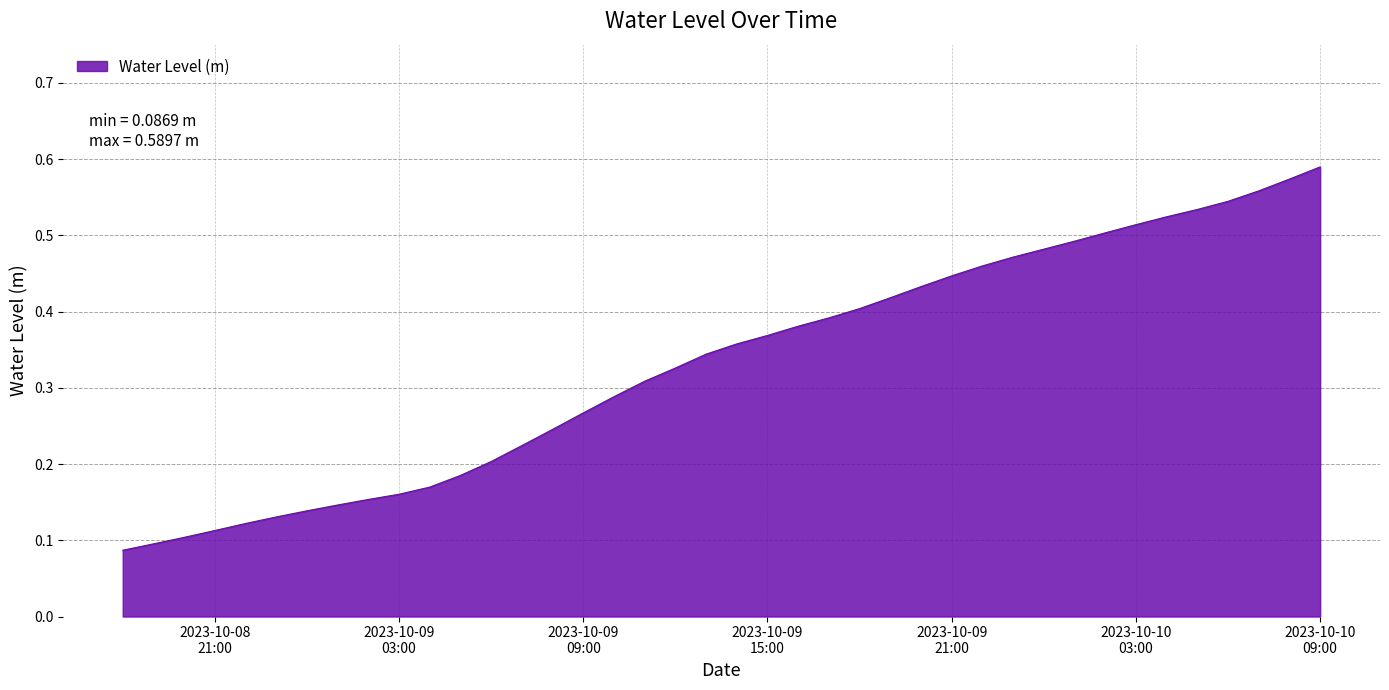

Count the number of categories in the chart.

40